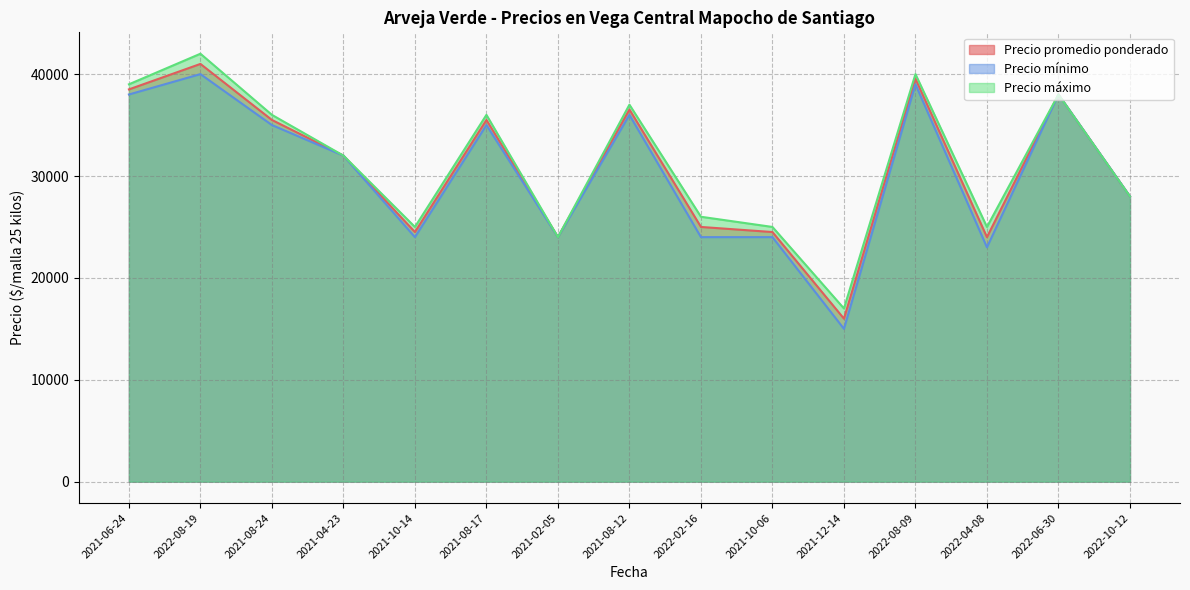

How many values in the Precio mínimo series exceed 32000?

7